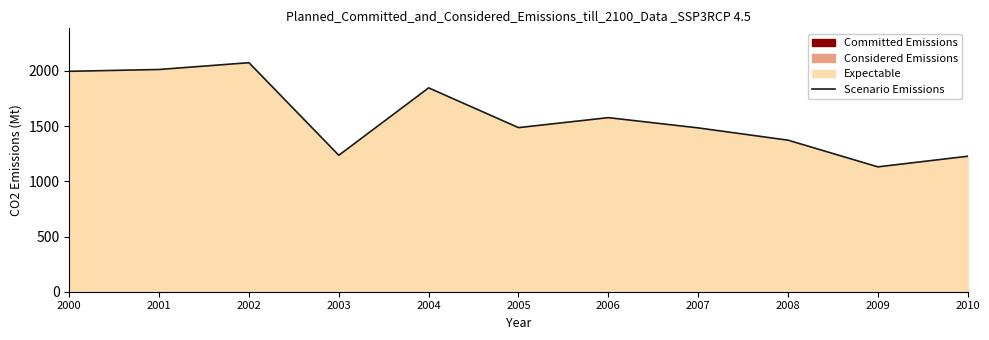

How many lines are shown in the chart?

1